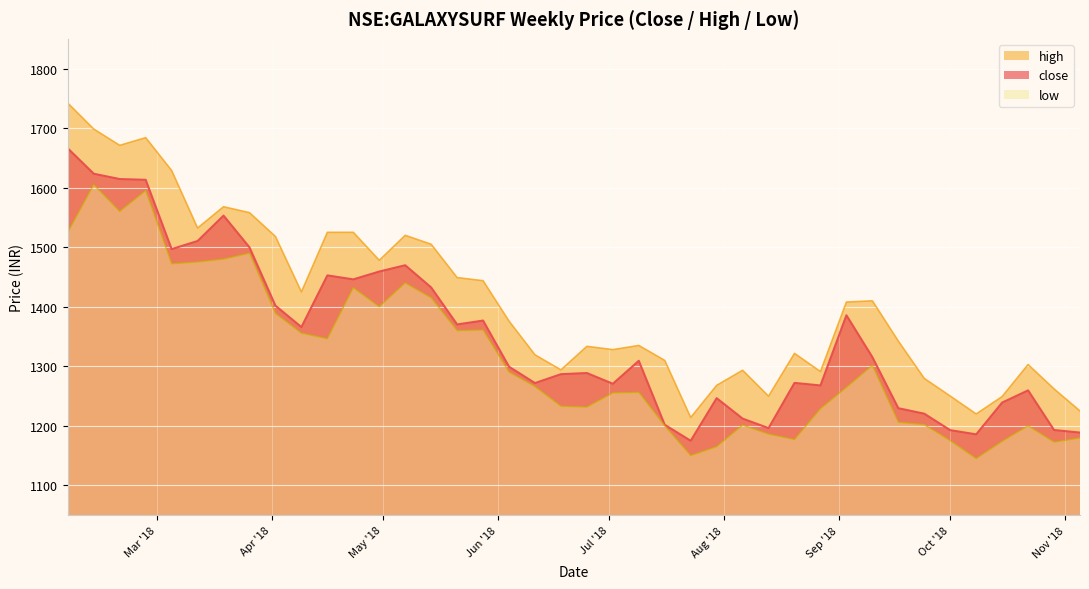

Which series has the widest spread of values?

high